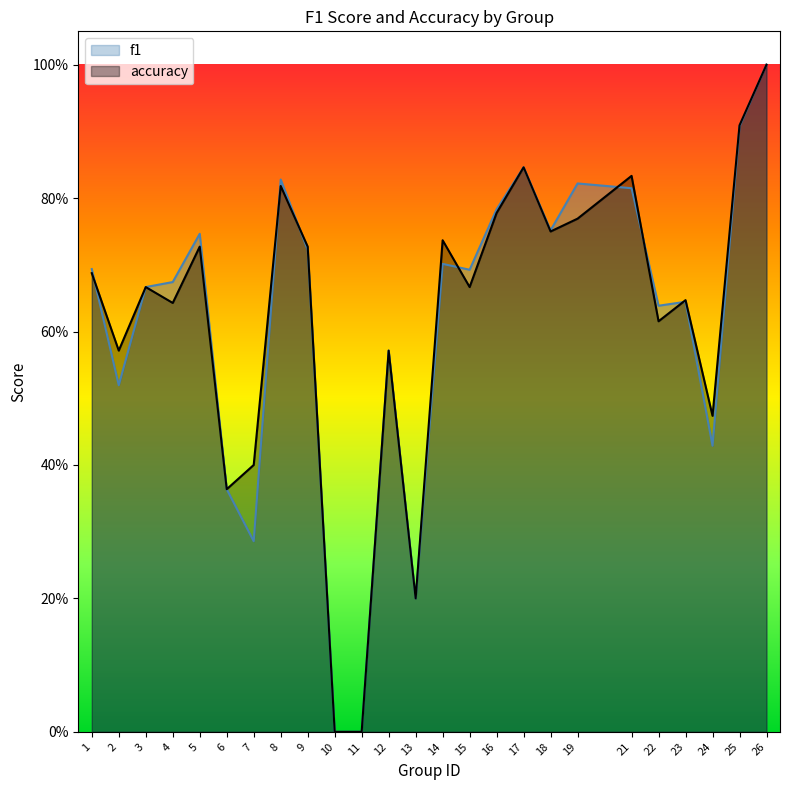

What is the average value of the f1 series?

0.6